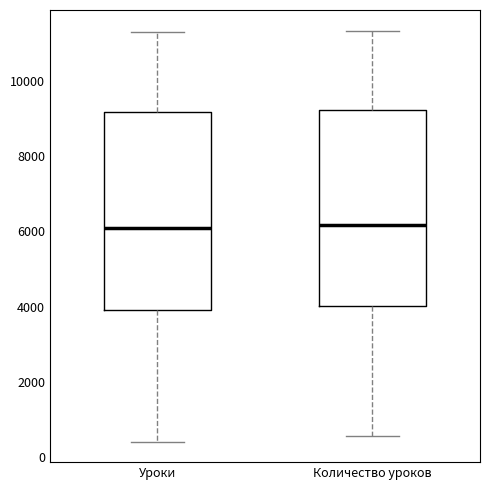

Reading left to right, transcribe this box plot: for each box, give where its median line is, the range the box spans, and where its two whiskers end, as read against the y-axis. The values are not printed on the chart, so give them approximately, as read against the axis.

Уроки: median 6200, box 4000 to 9200, whiskers 400 to 11400
Количество уроков: median 6200, box 4000 to 9200, whiskers 600 to 11400